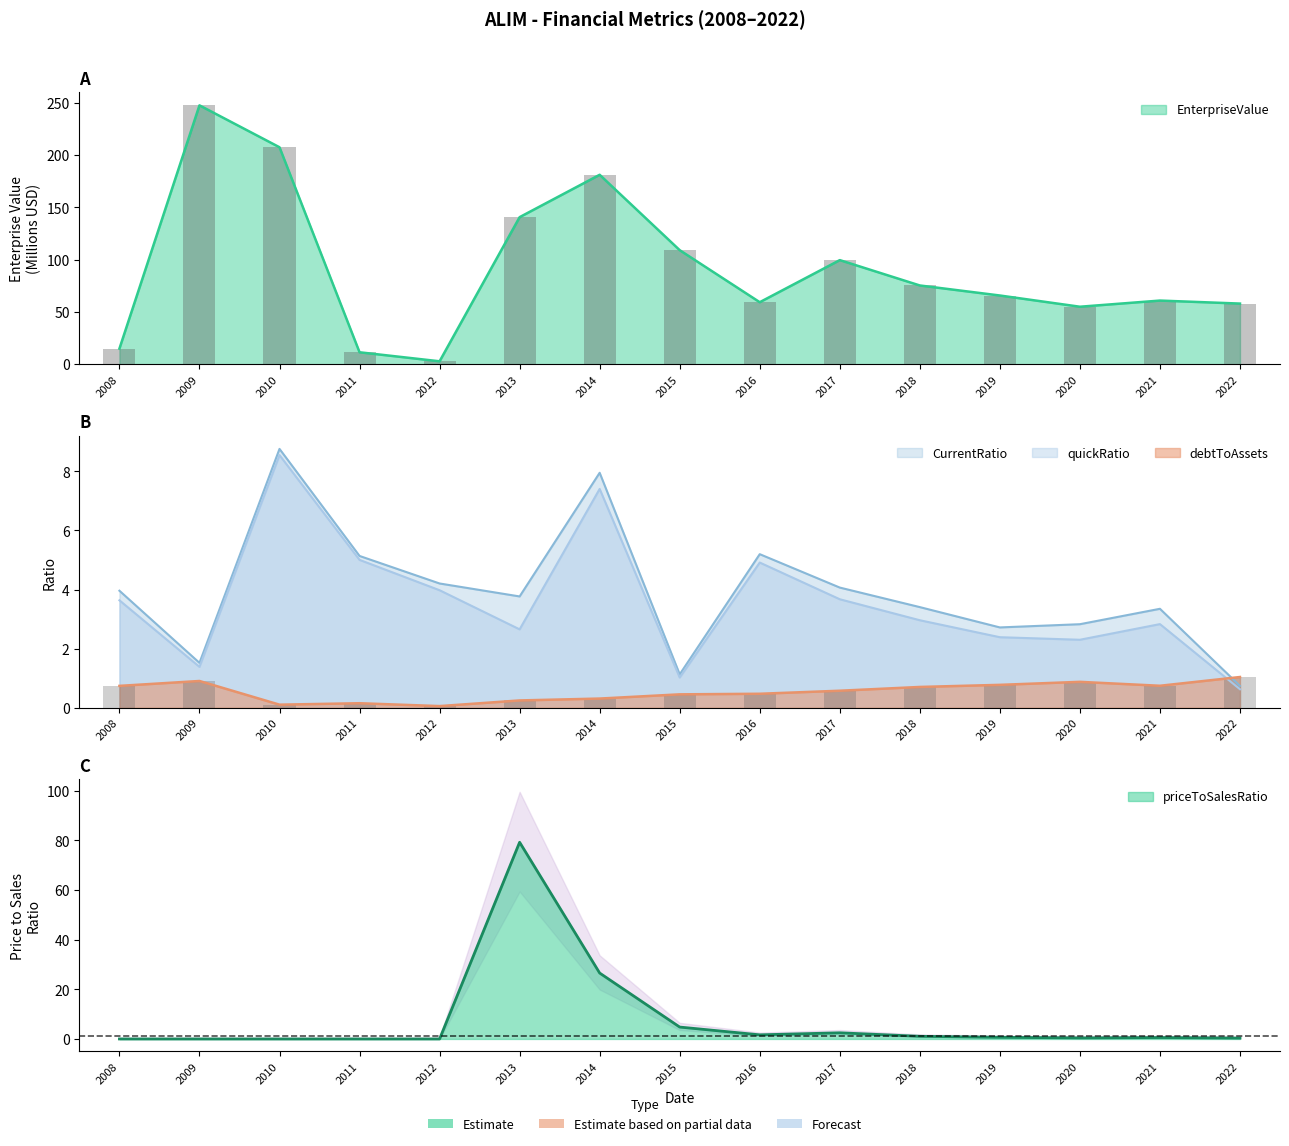

What is the difference between the highest and lowest values at 2021?

60.3